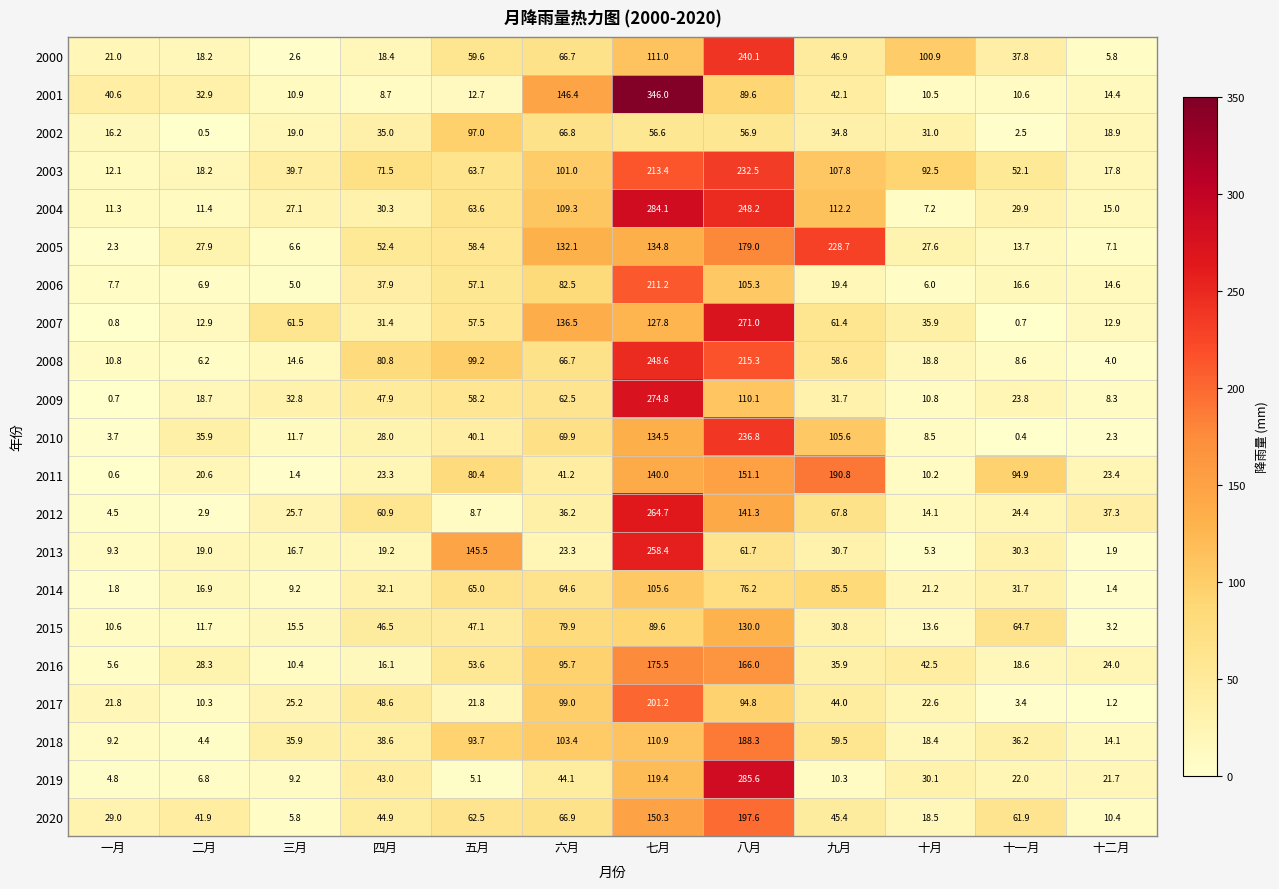

What is the sum of all 2000 values?

729.0